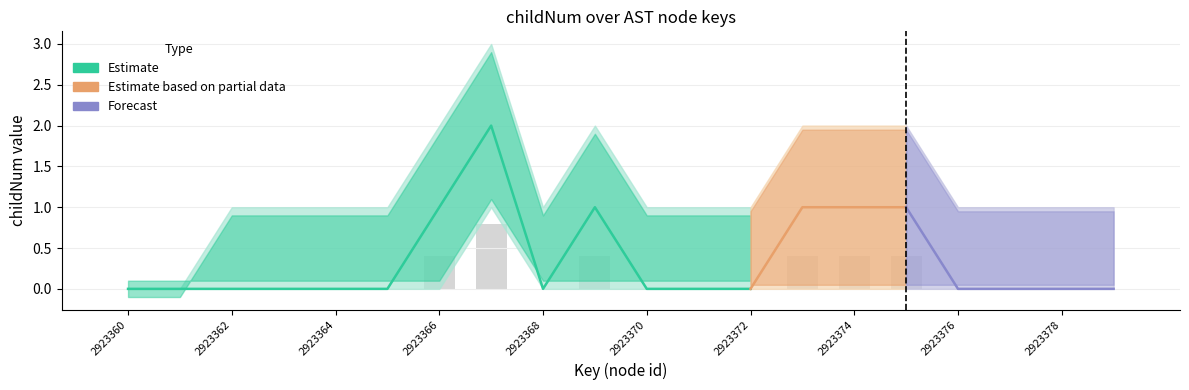

Between 2923377 and 2923369, which is larger?

2923369